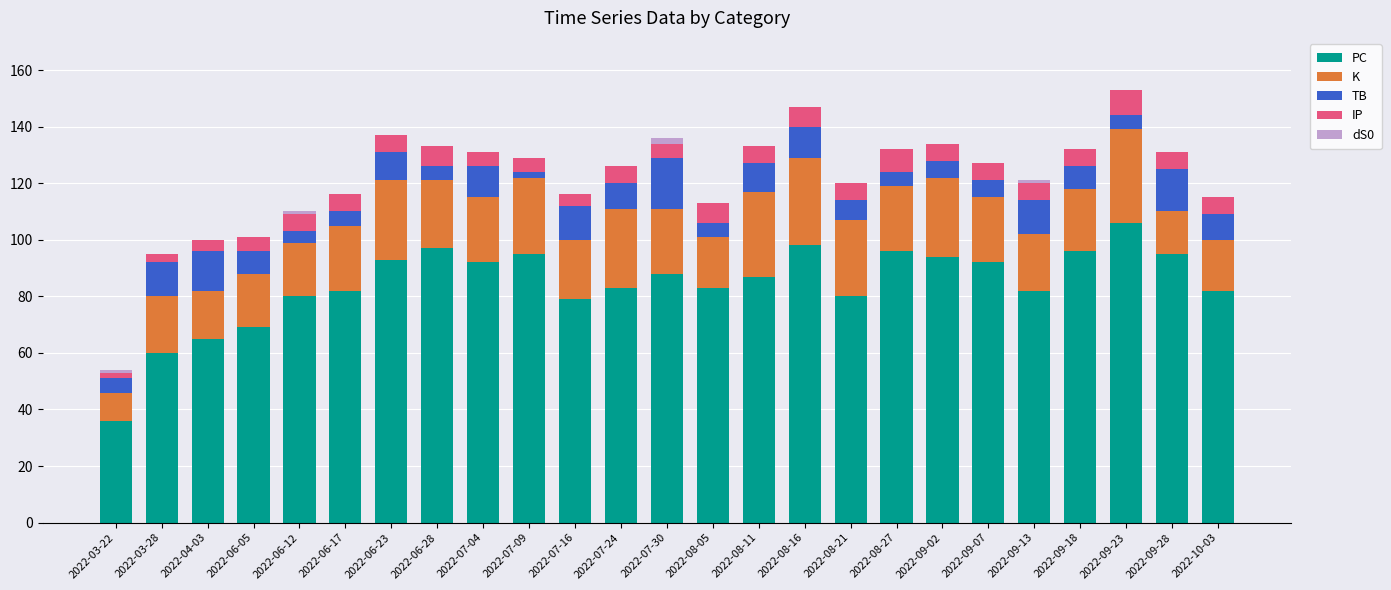

What is the sum of the PC values at 2022-04-03 and 2022-10-03?

147